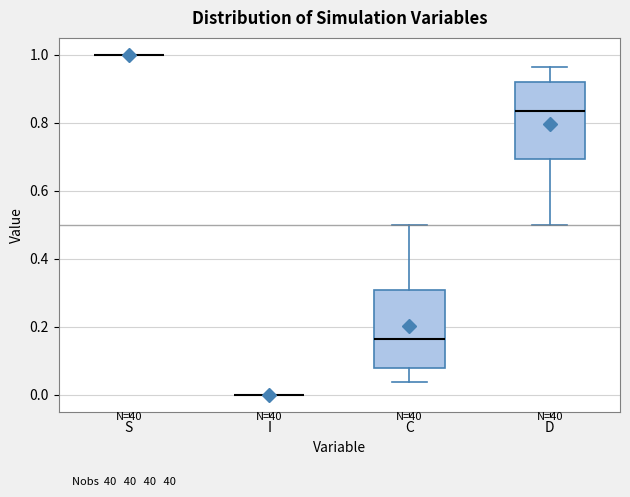

Where is the upper edge of the box for C on the y-axis? The values are not printed on the chart, so give them approximately, as read against the axis.

0.30